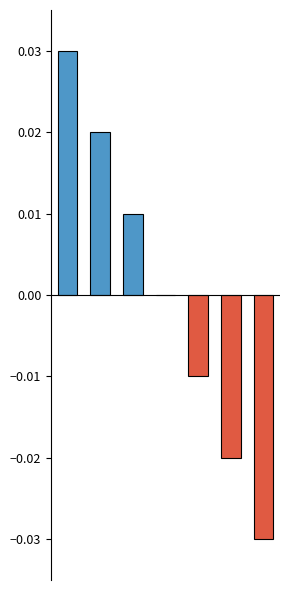

How many data points does each series have?

7